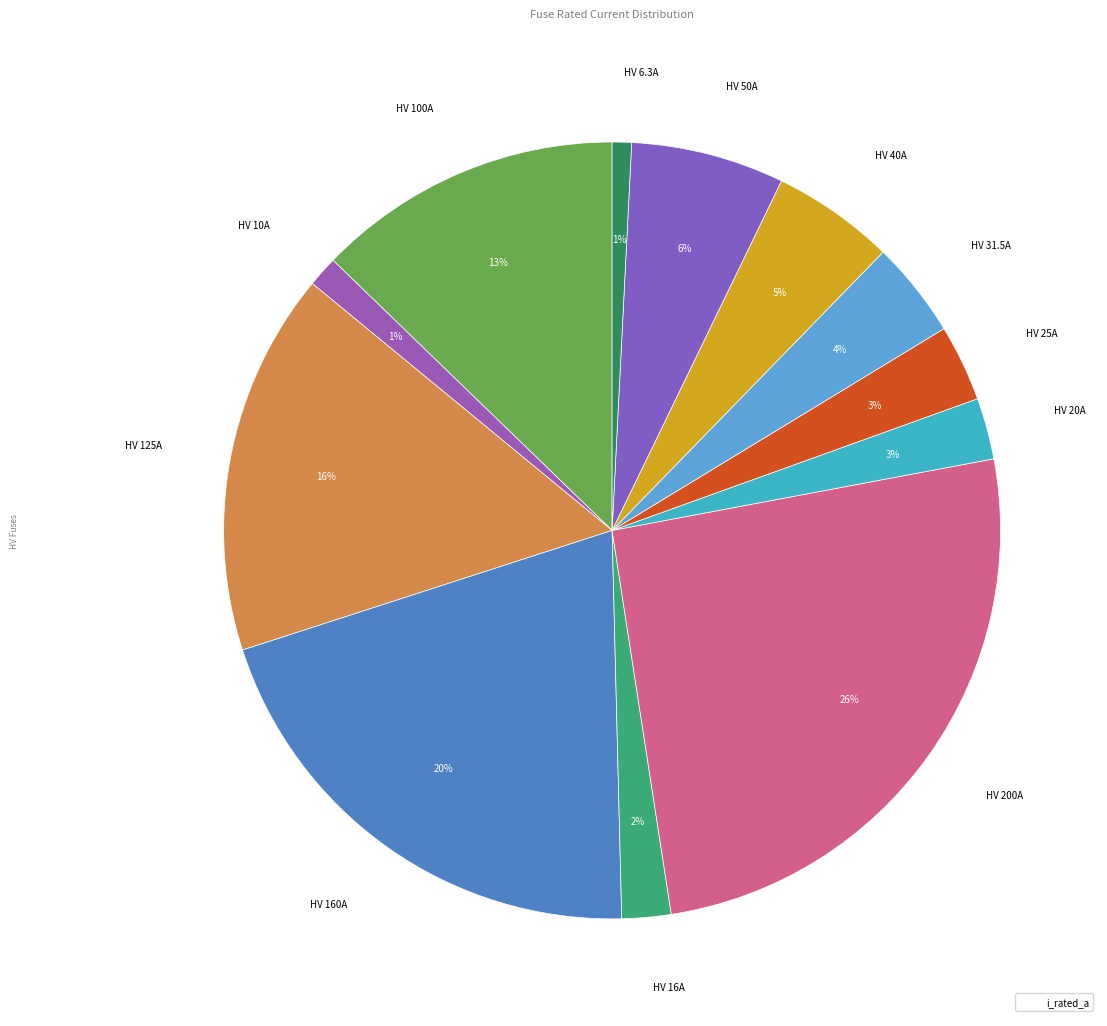

How many segments does this pie chart have?

12